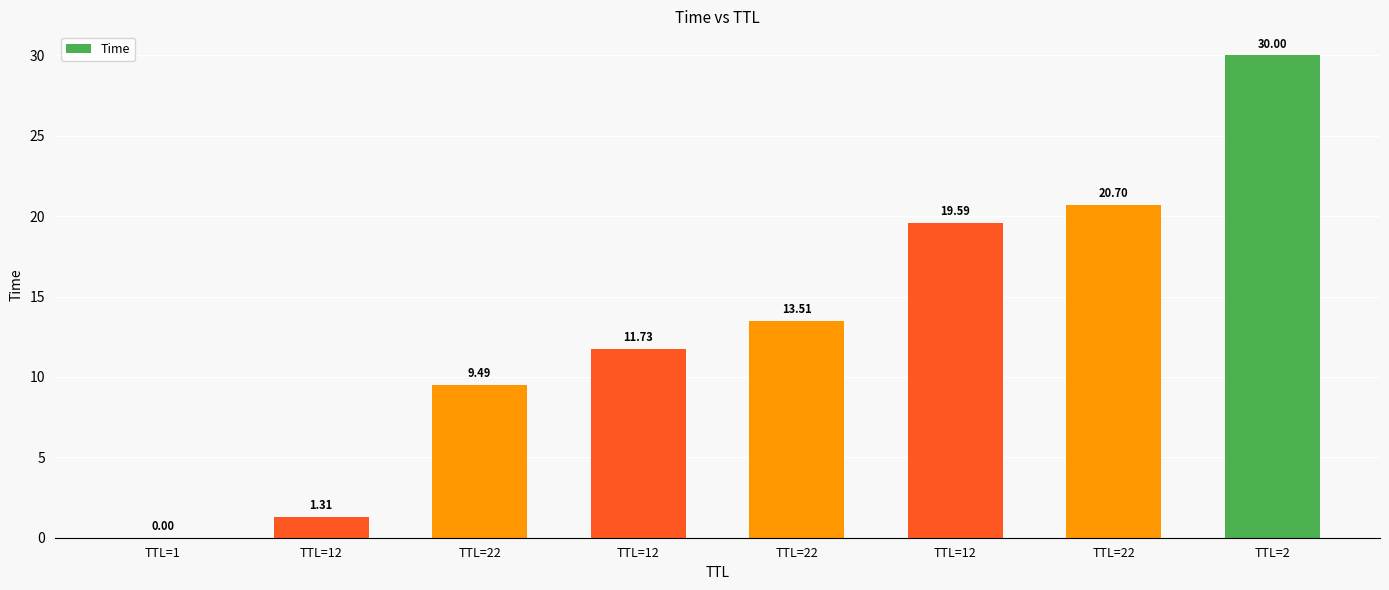

What is the difference between the second highest and minimum values?

20.7